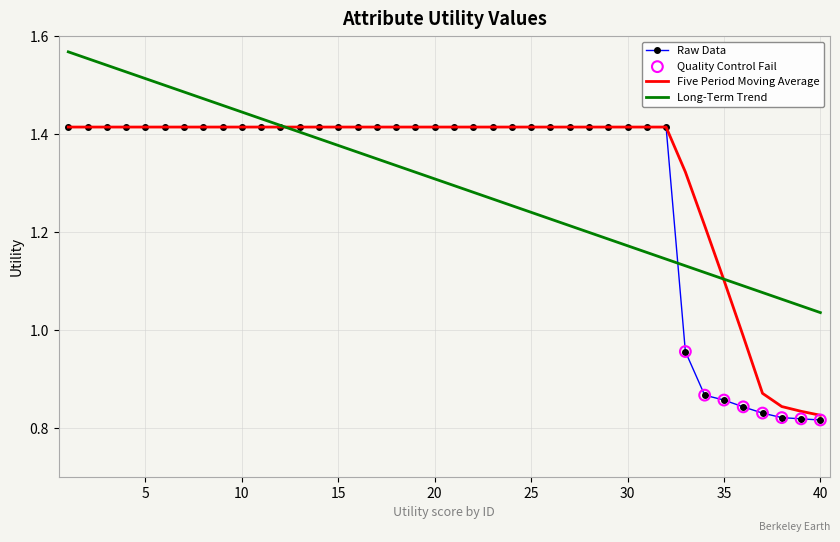

Which series has the widest spread of values?

Raw Data